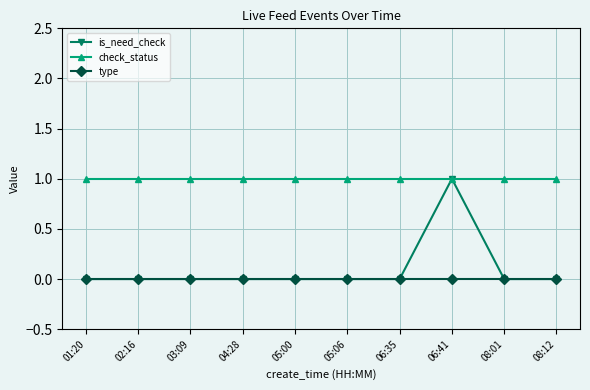

What are all the series names shown in the legend?

is_need_check, check_status, type